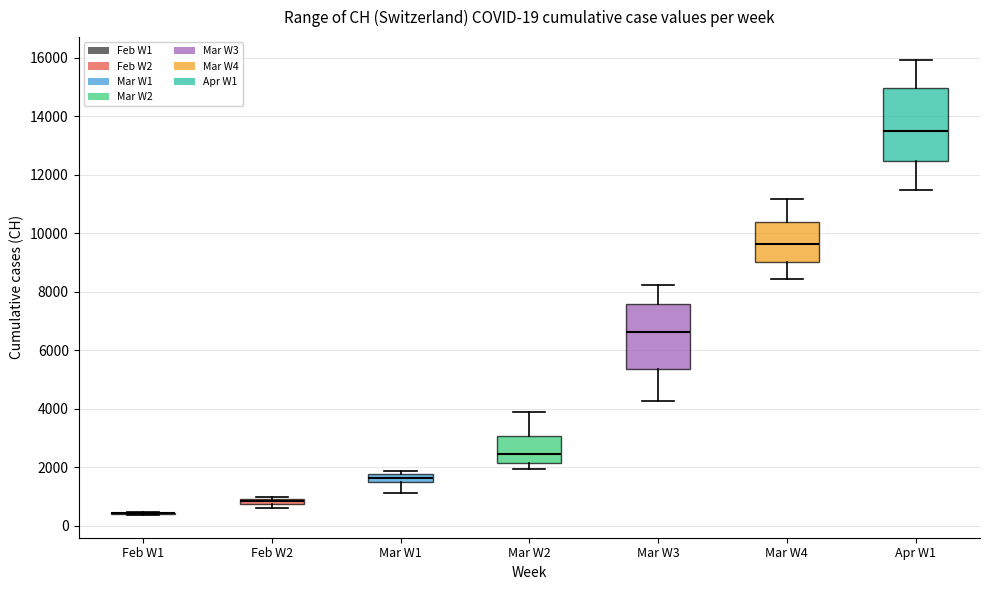

Comparing the boxes themselves (not the whiskers), which one is the tallest?

Apr W1